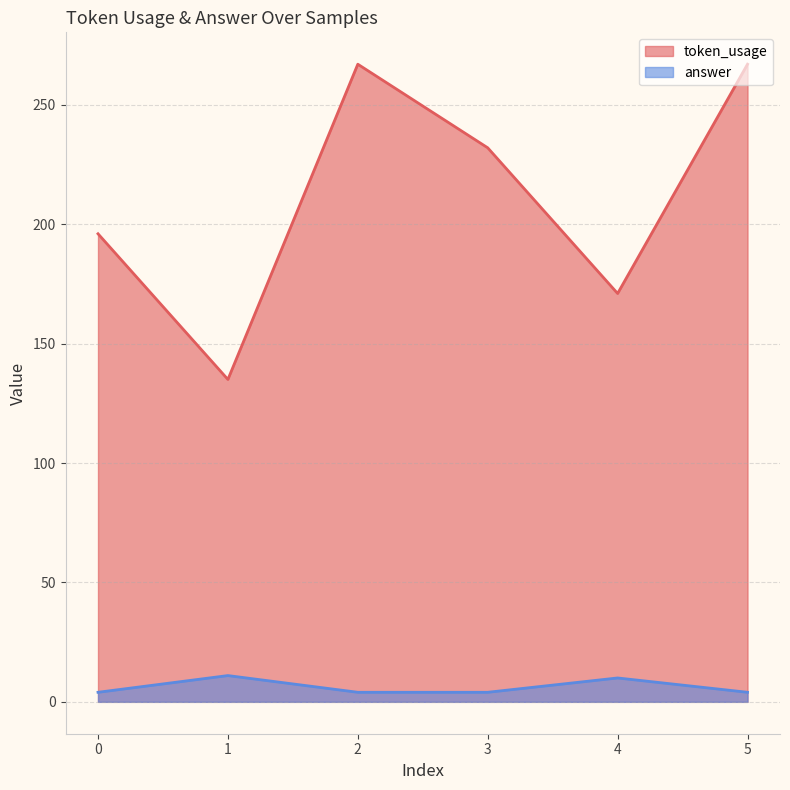

Reading left to right, transcribe all the data shown in this chart.

token_usage: 0=196	1=135	2=267	3=232	4=171	5=267
answer: 0=4	1=11	2=4	3=4	4=10	5=4